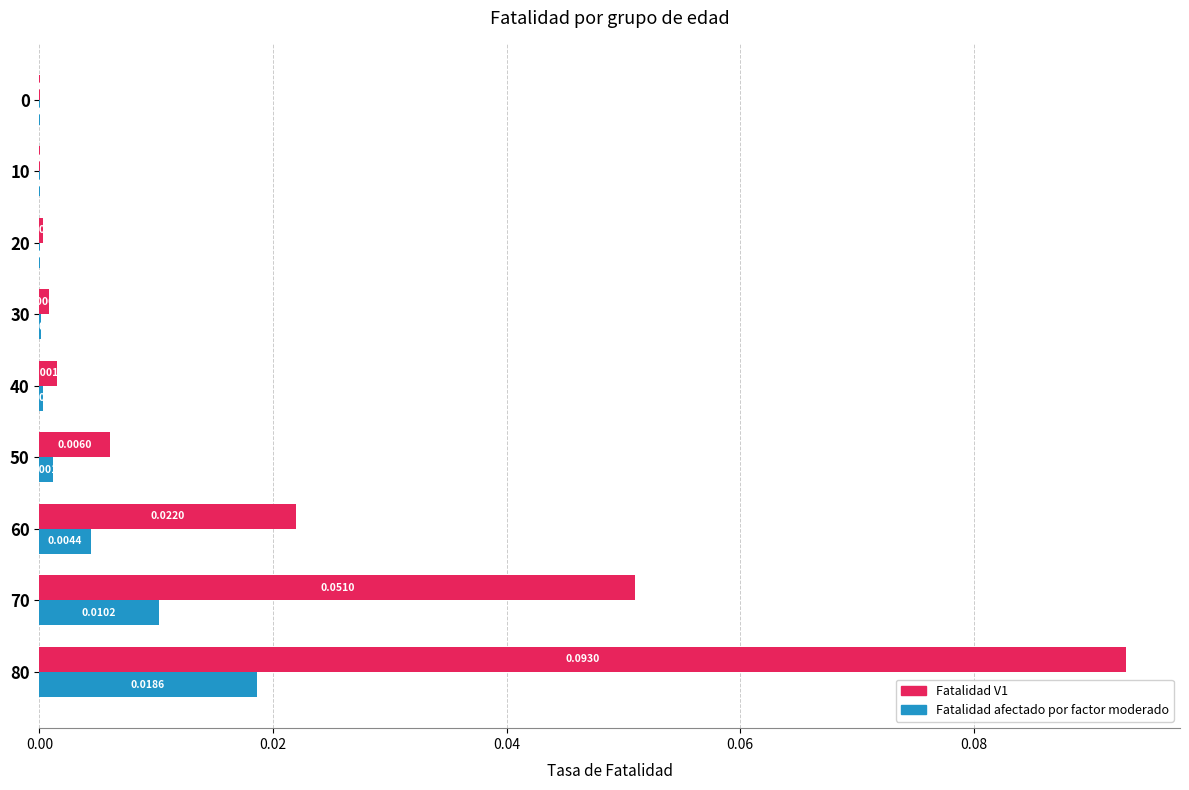

Is the value of Fatalidad afectado por factor moderado at 30 greater than the value of Fatalidad V1 at 0?

Yes